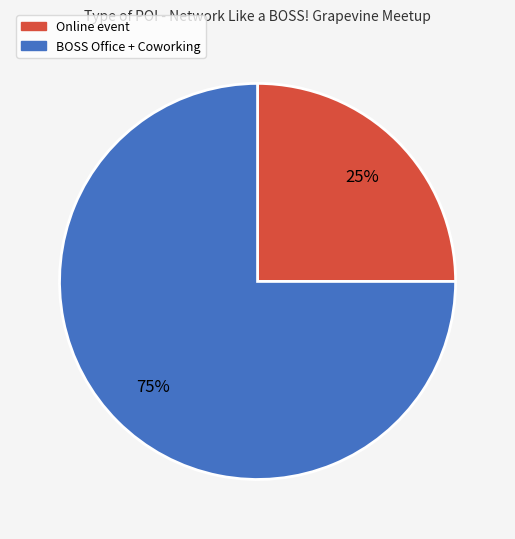

Approximately how many times larger is the value at Online event compared to BOSS Office + Coworking?

0.3